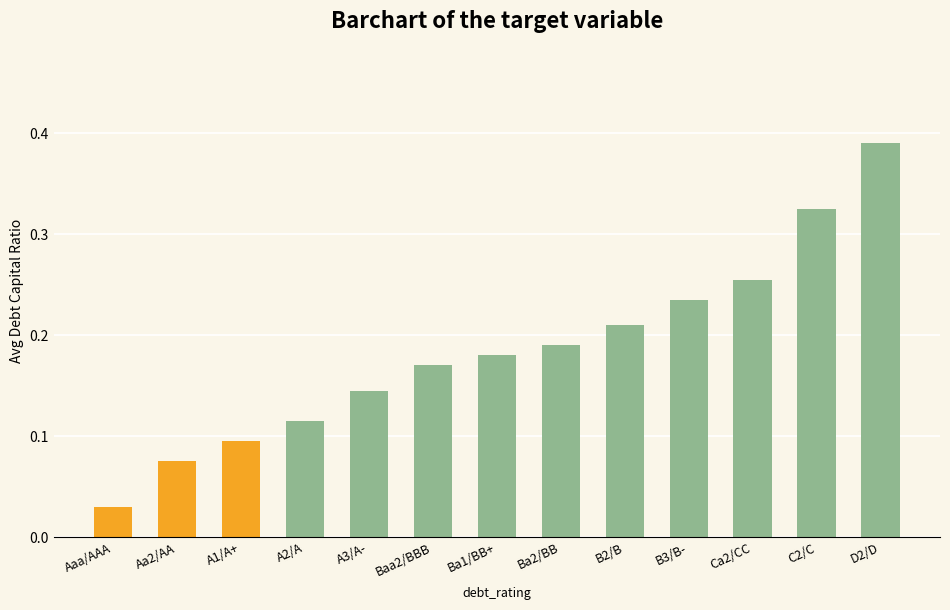

What is the label of the 9th bar from the right?

A3/A-